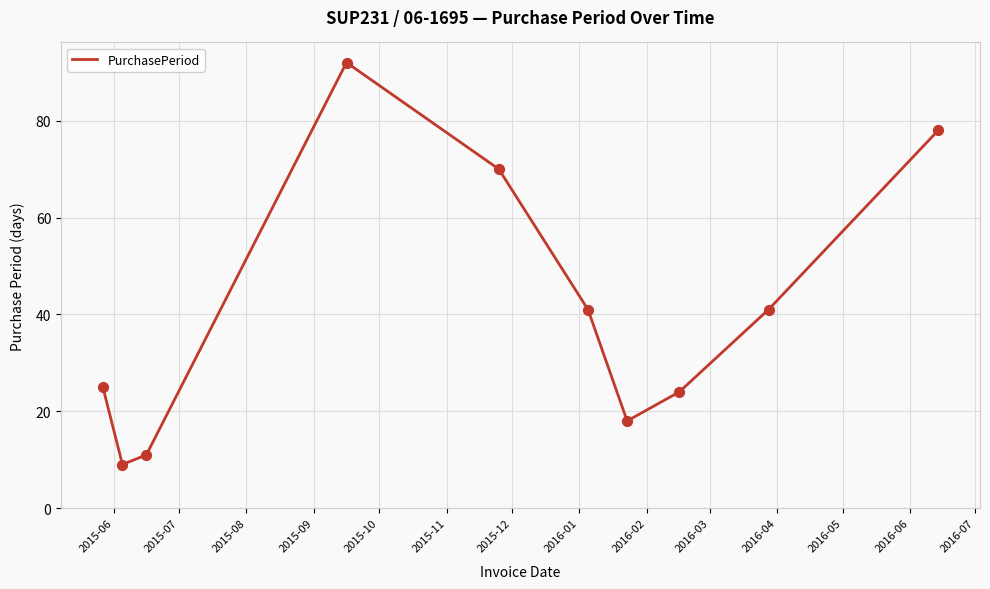

What is the greatest value displayed?

92